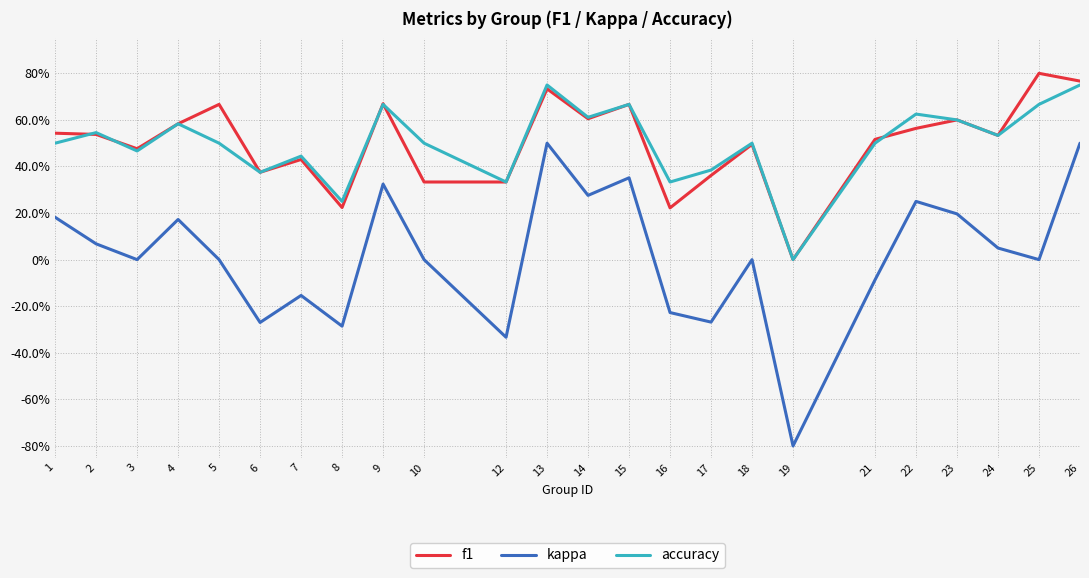

Is it true that accuracy equals 0.2 at 25?

False